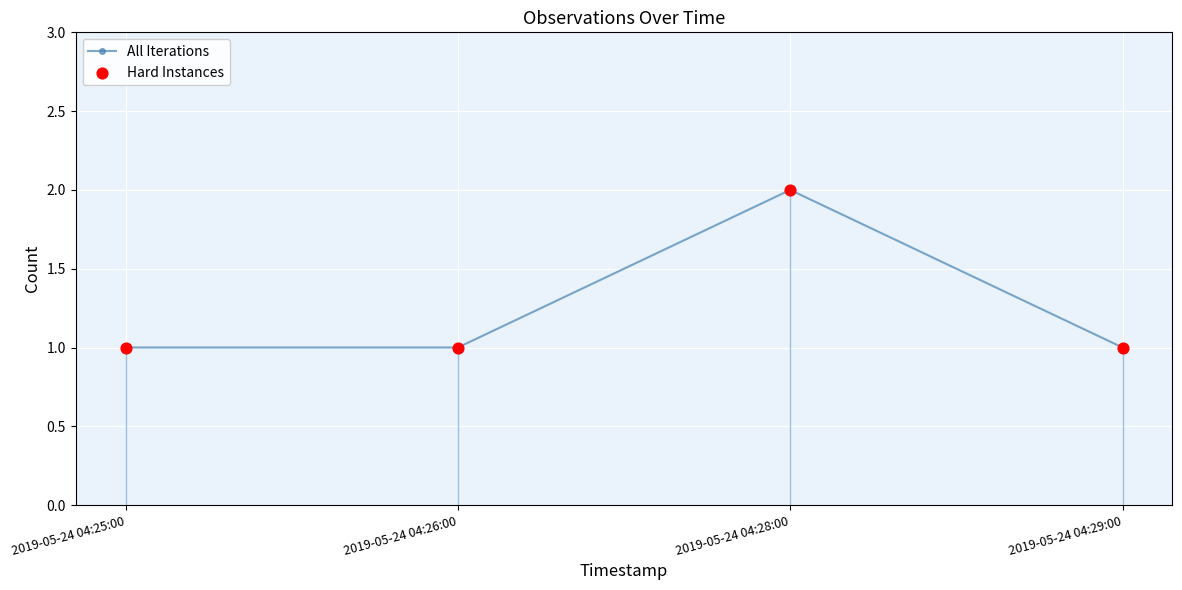

What is the sum of the values at 2019-05-24 04:29:00 and 2019-05-24 04:28:00?

3